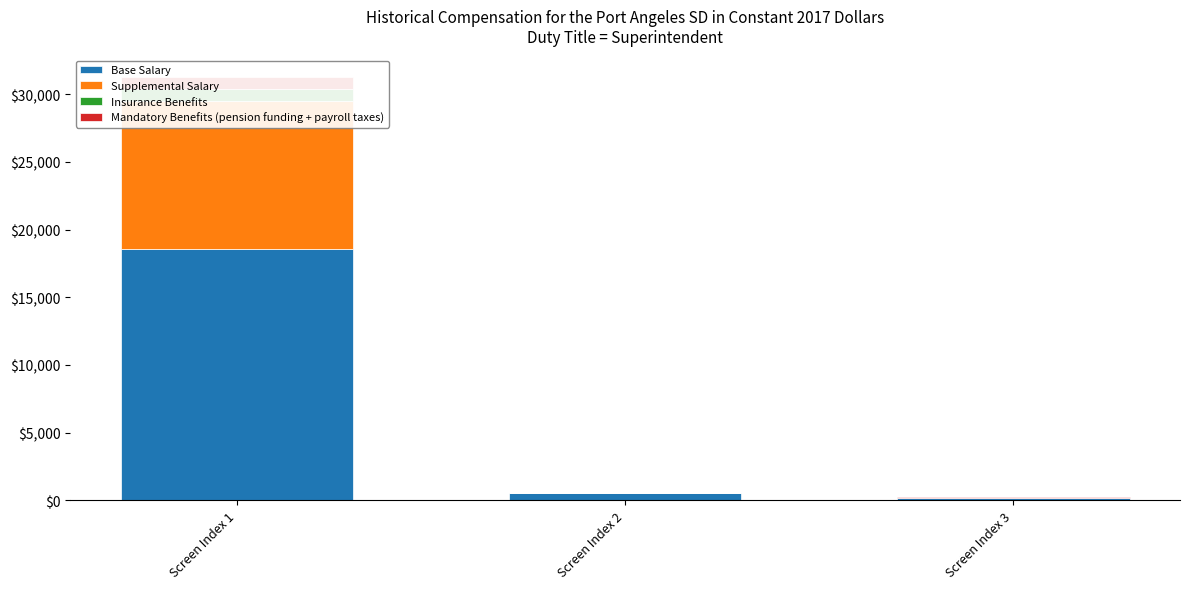

The value of Insurance Benefits at Screen Index 3 is 2. True or false?

False